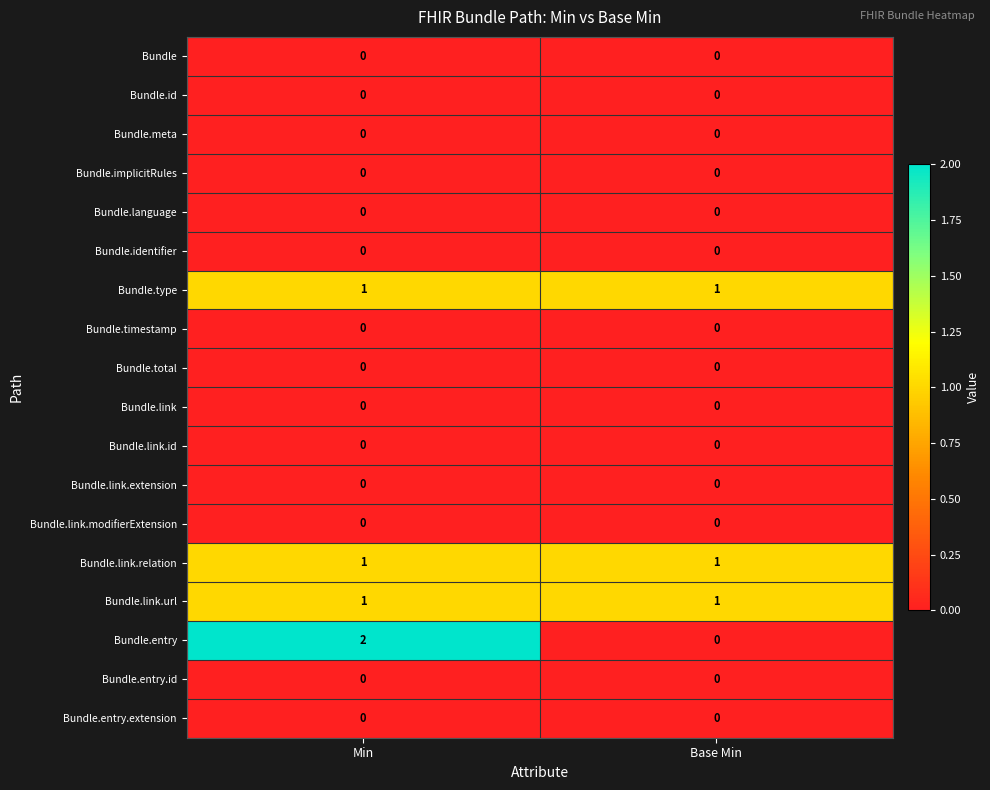

Between Min and Base Min, which series saw the biggest shift?

Bundle.entry